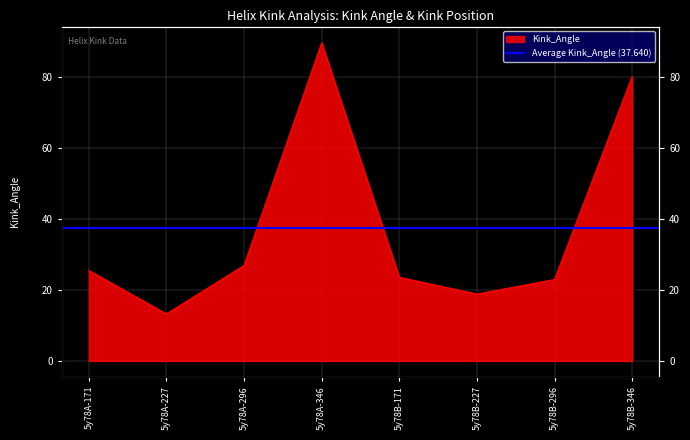

Where is the data nearest to the value 51?

5y78A-296